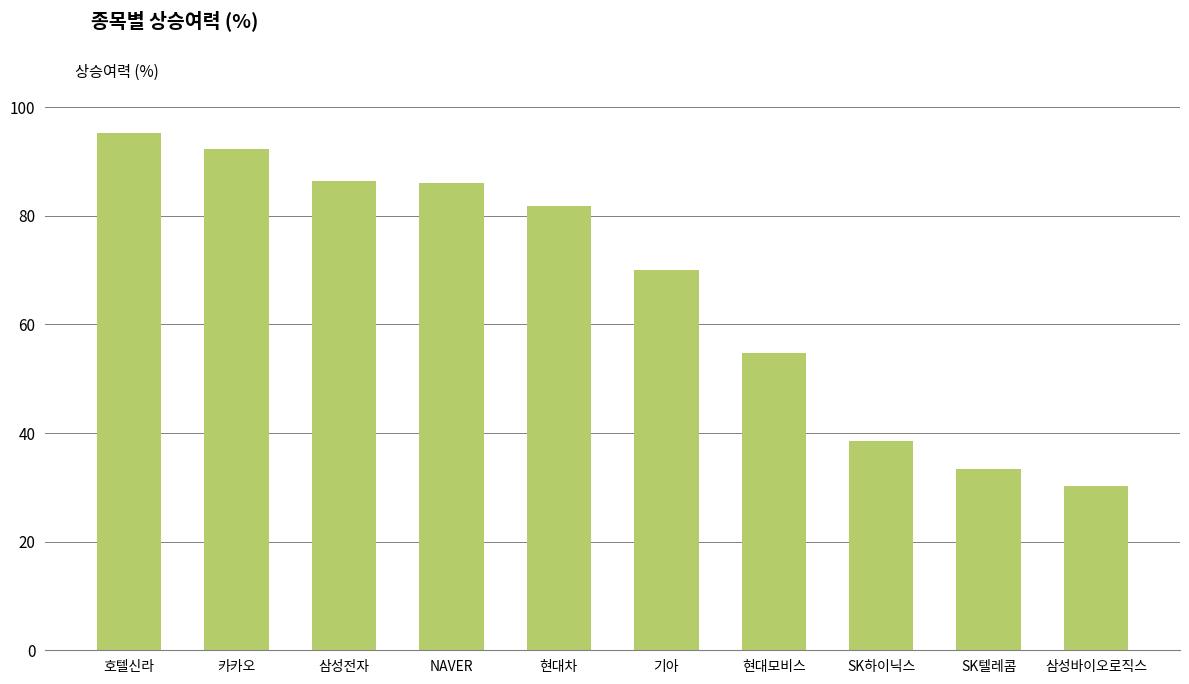

Which label corresponds to the largest value in the chart?

호텔신라